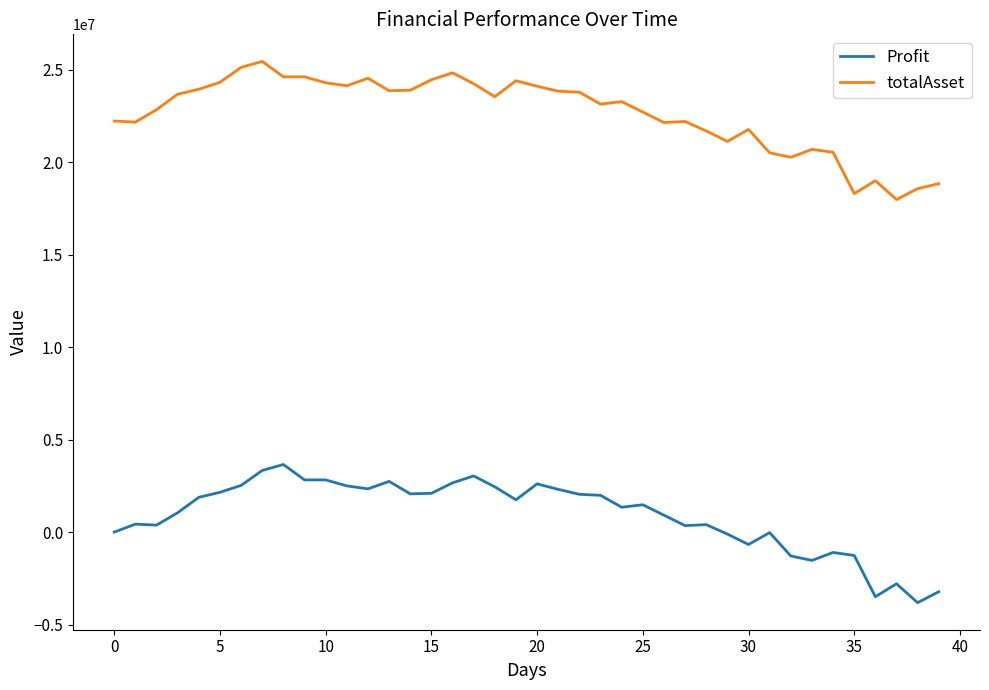

True or false: totalAsset and Profit intersect in this chart.

False